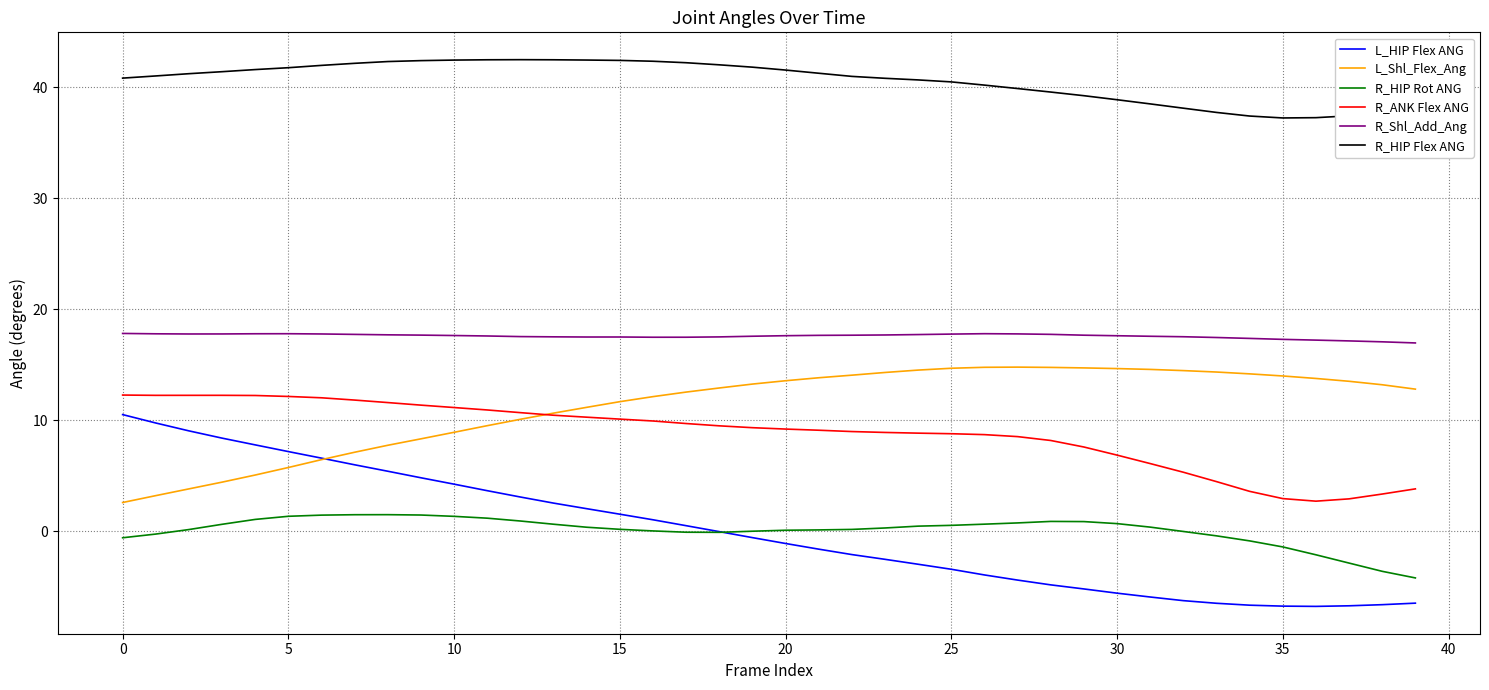

What is the maximum value shown in the chart?

42.5